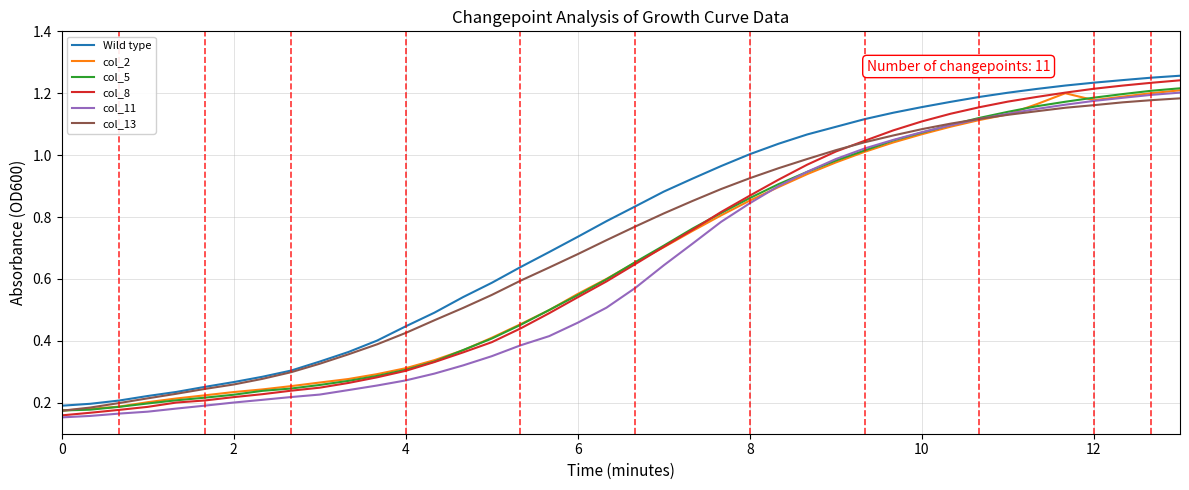

True or false: col_11 and Wild type intersect in this chart.

False